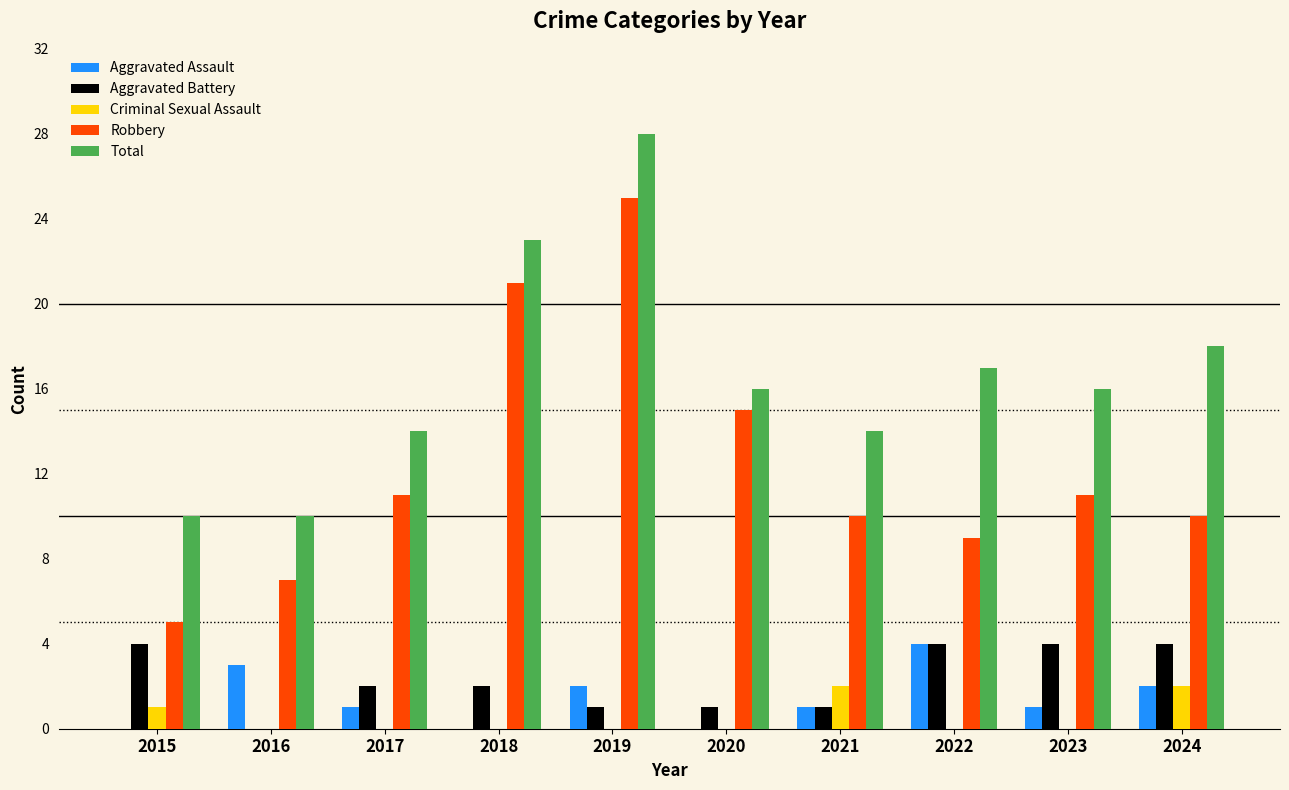

True or false: Robbery has a value of 4 at 2024.

False